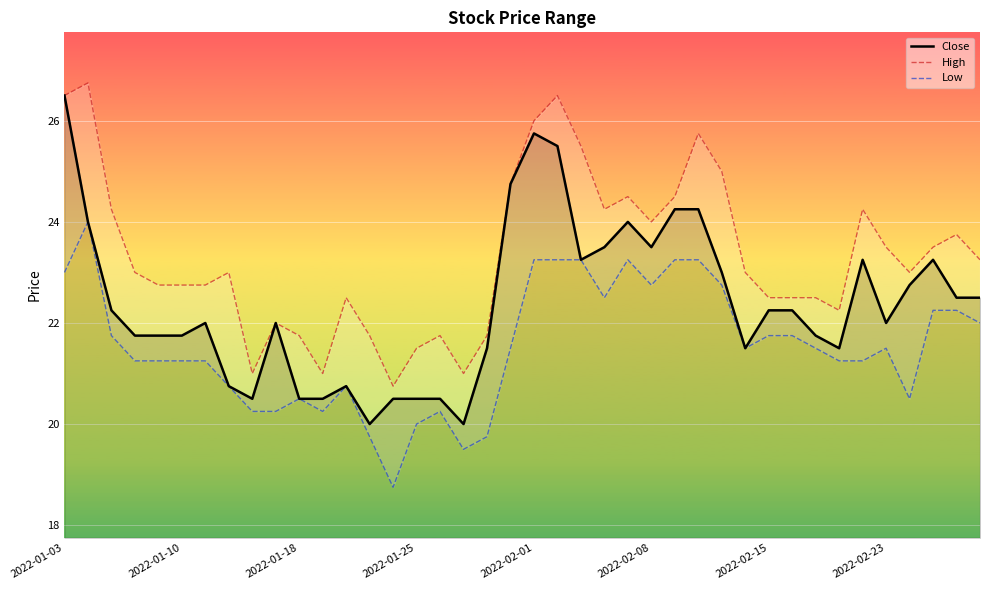

The value of Close at 2022-02-08 is 5.3. True or false?

False